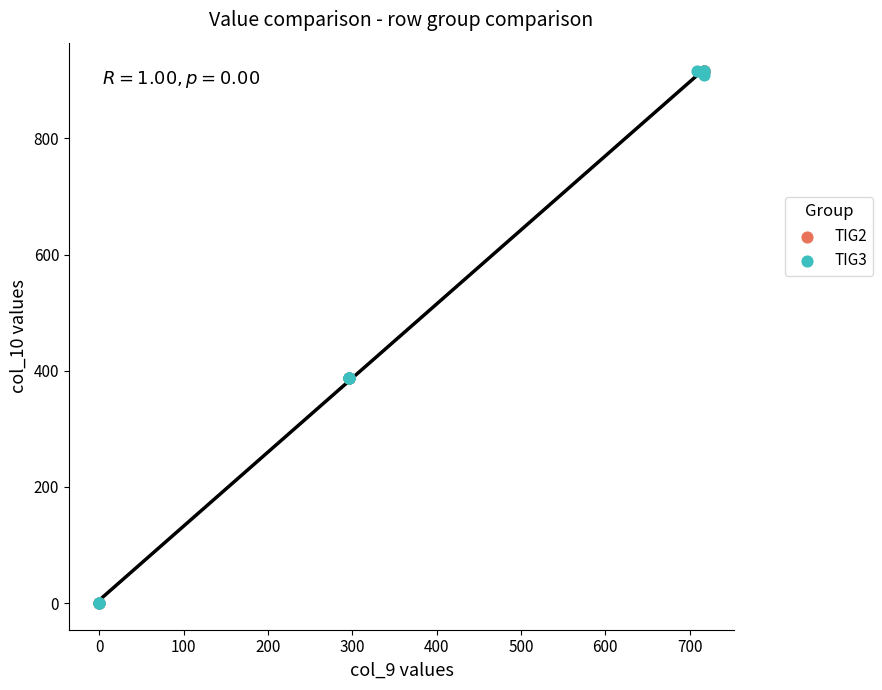

What are all the series names shown in the legend?

TIG2, TIG3